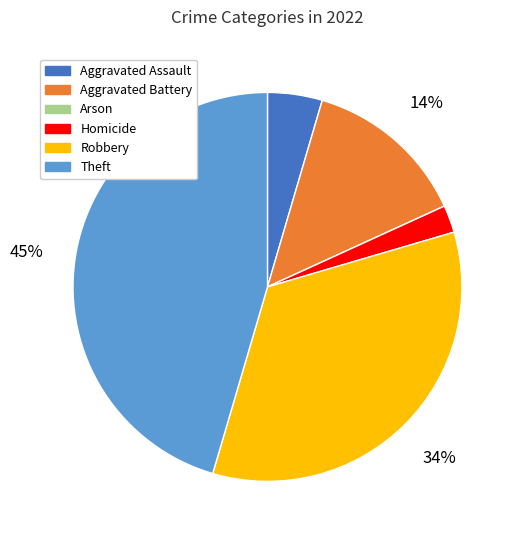

To the nearest percent, what is the difference between the Homicide and Robbery slice percentages?

32%